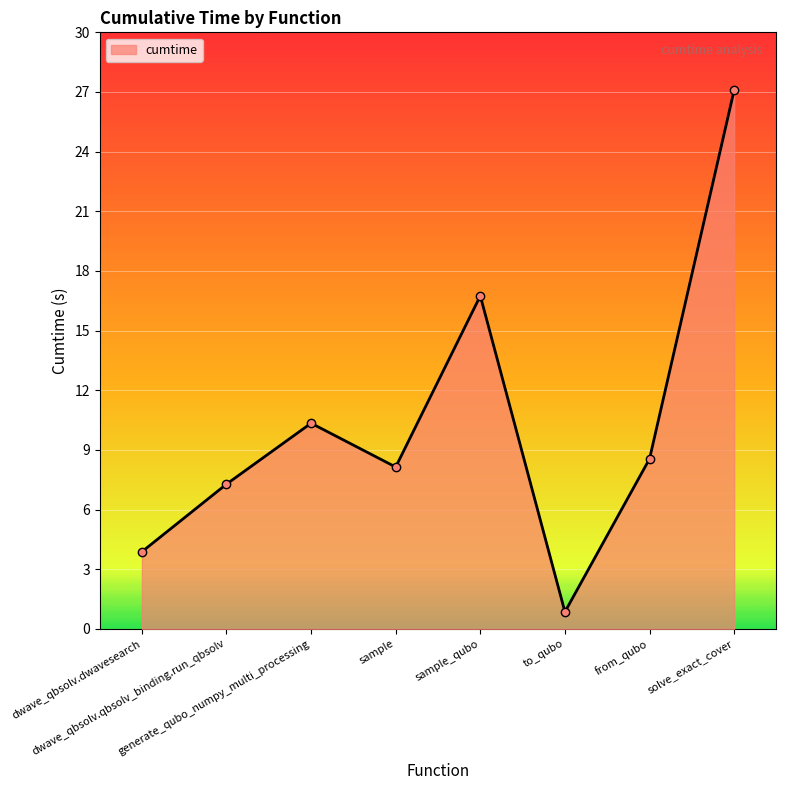

Is it true that the value at to_qubo is 0.9?

True